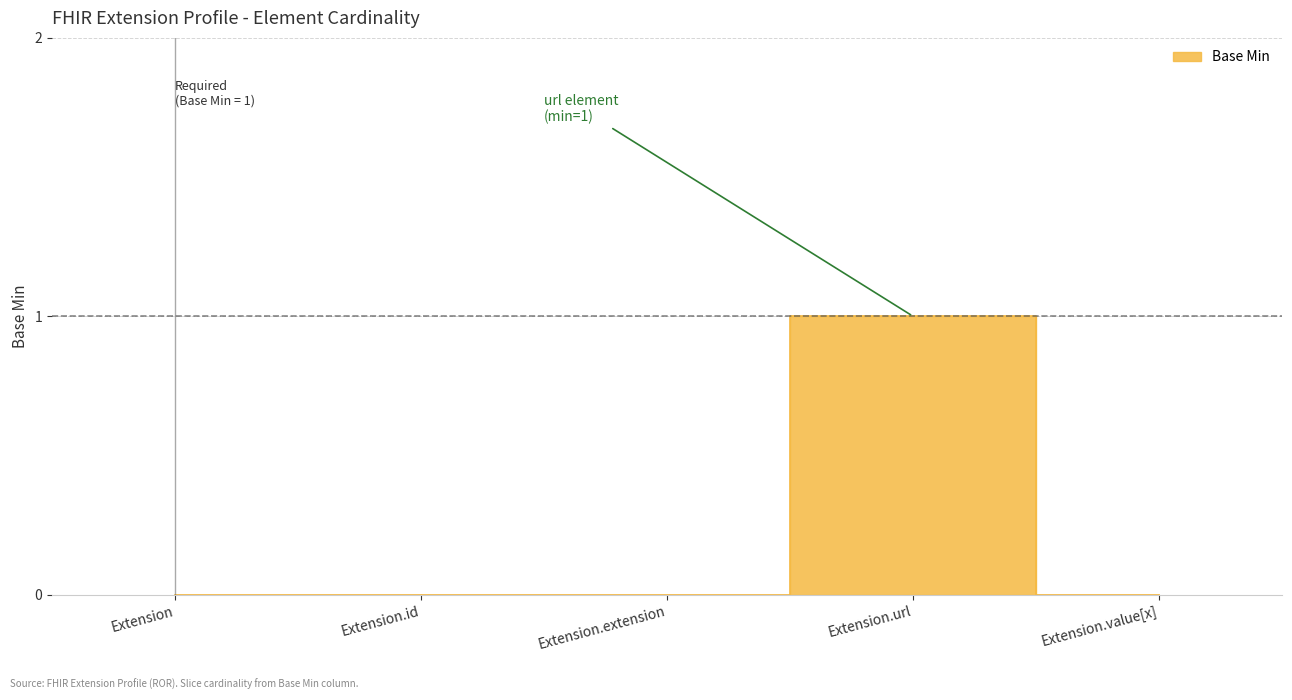

What is the sum of all values?

1